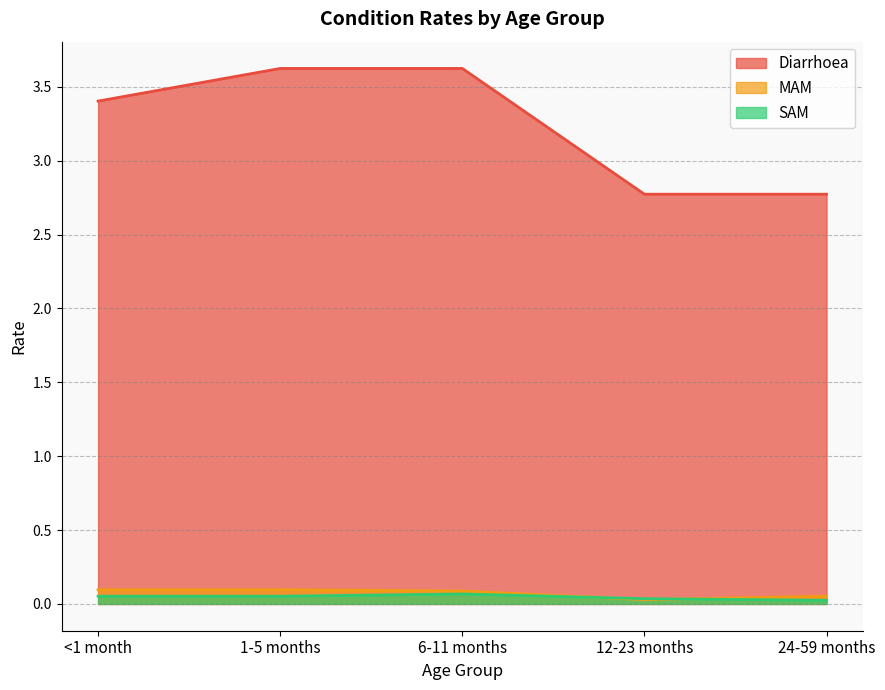

Which series has the largest range (max minus min)?

Diarrhoea